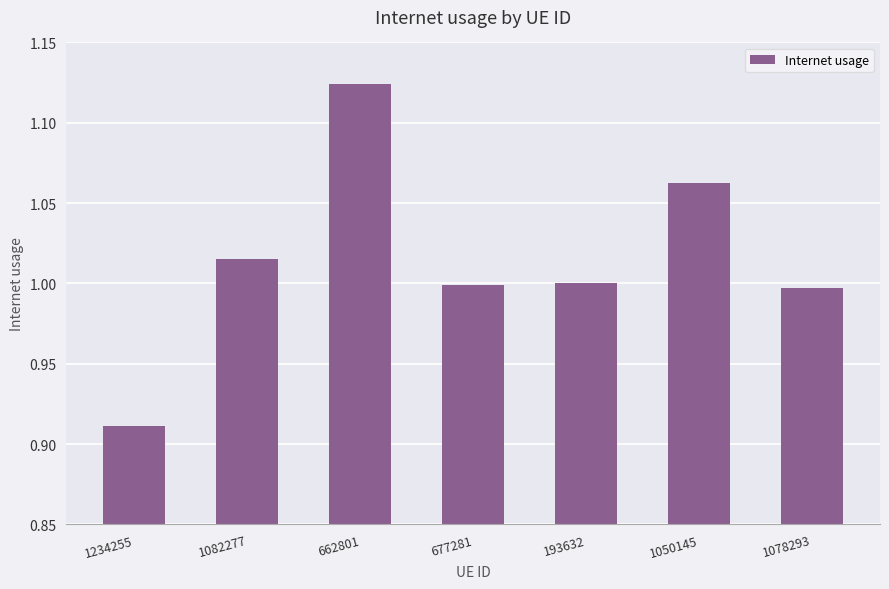

What is the label of the 4th bar from the right?

677281